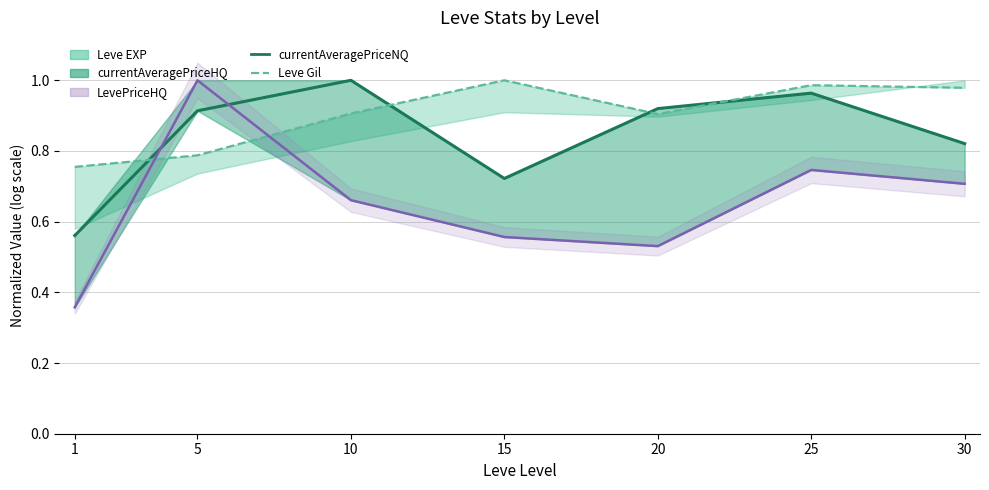

True or false: Leve Gil has more than 2 interior local peaks.

False